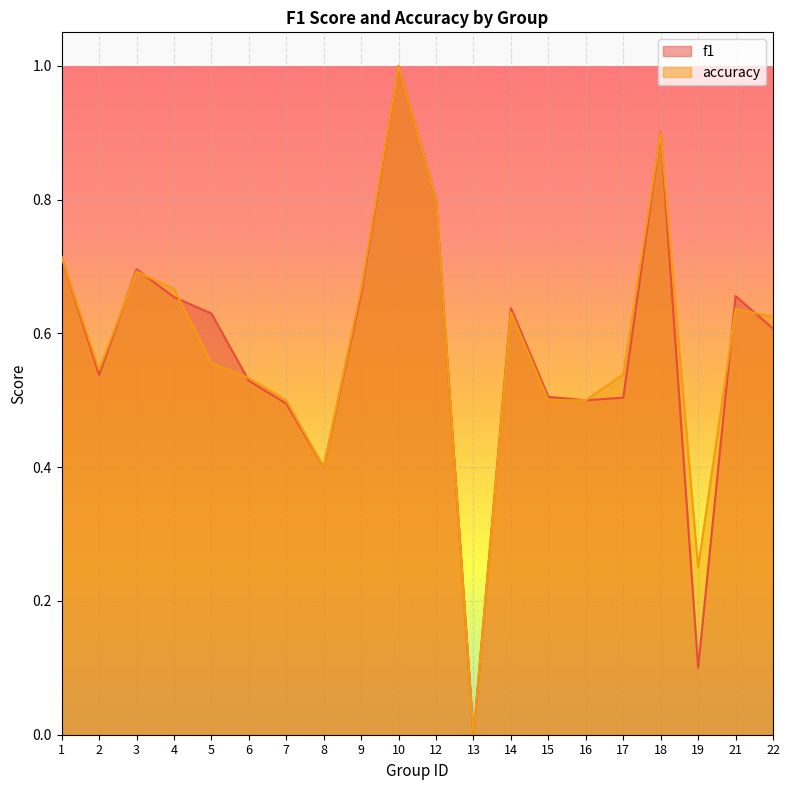

How many lines are shown in the chart?

2